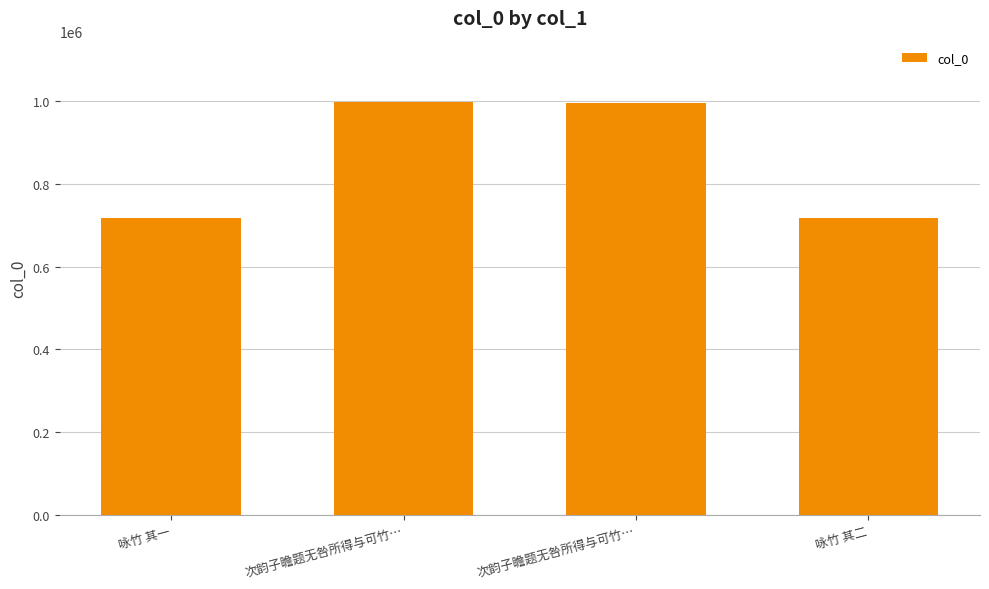

How many values are below 996007?

2